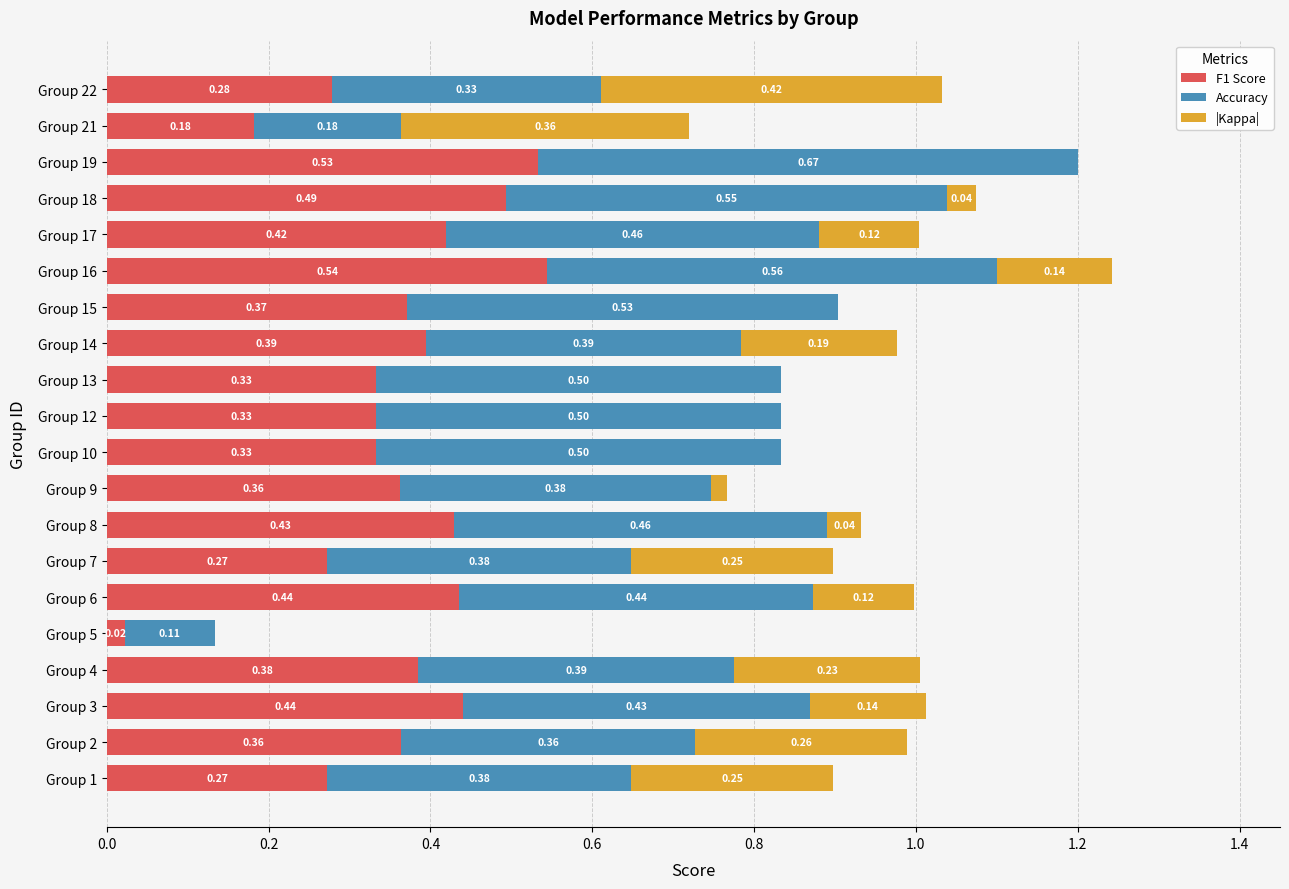

What is the total value across all series at Group 9?

0.8